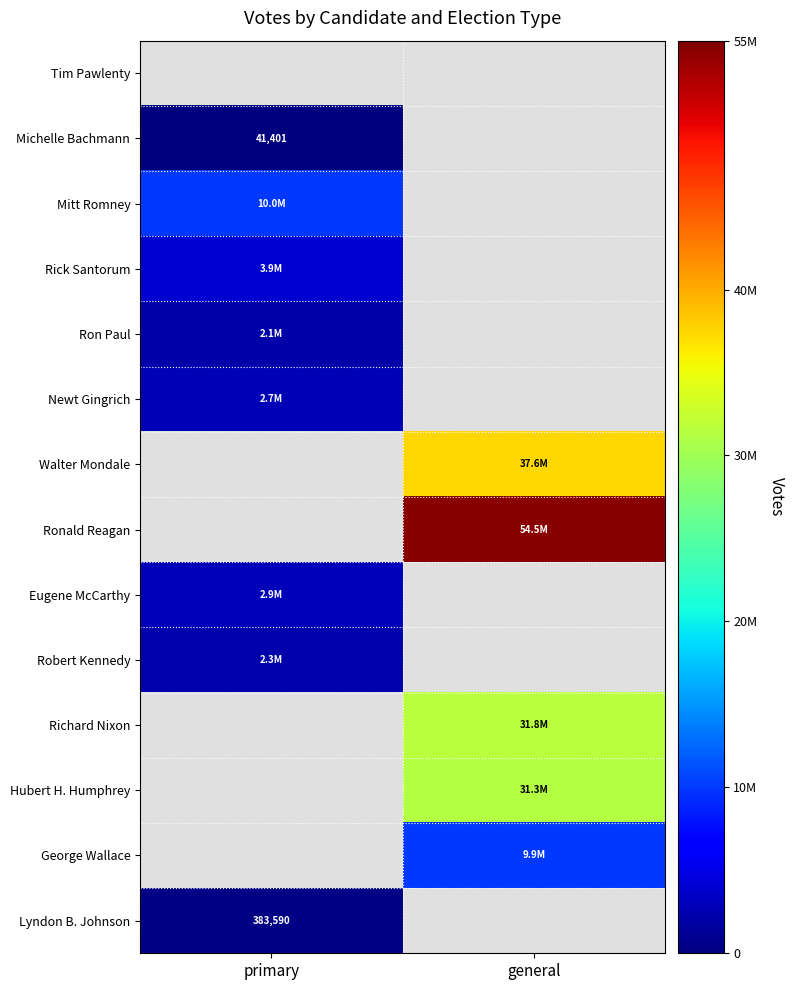

At which label does Eugene McCarthy reach its minimum?

primary